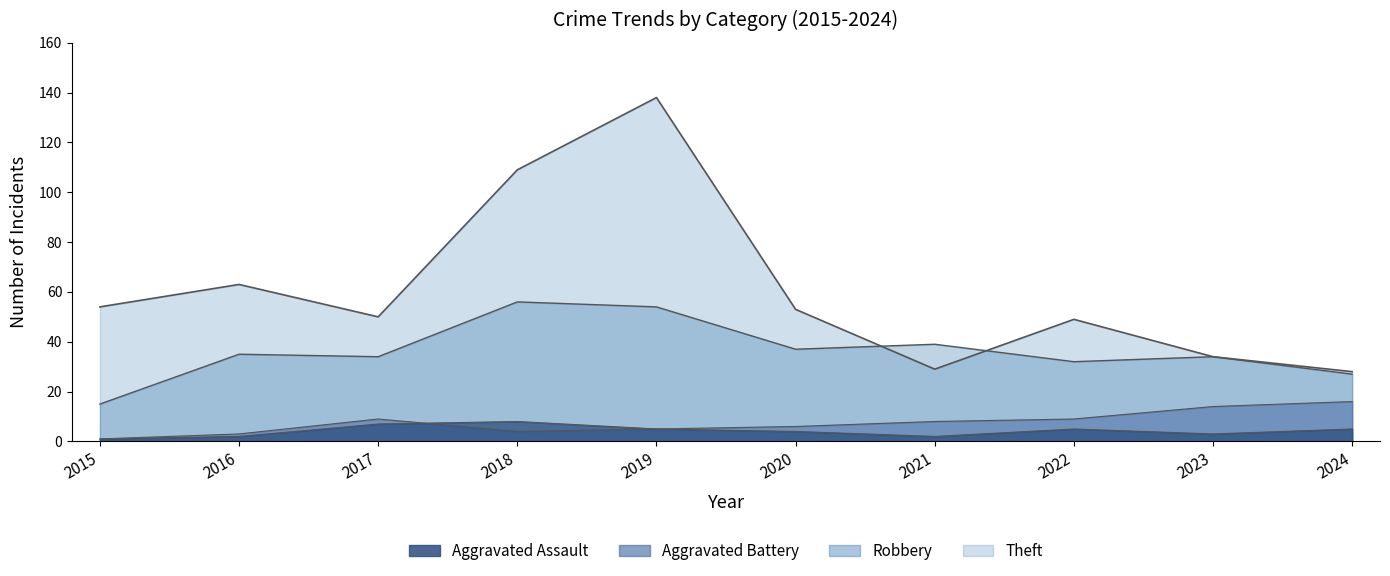

Is it true that Aggravated Assault equals 7 at 2020?

False